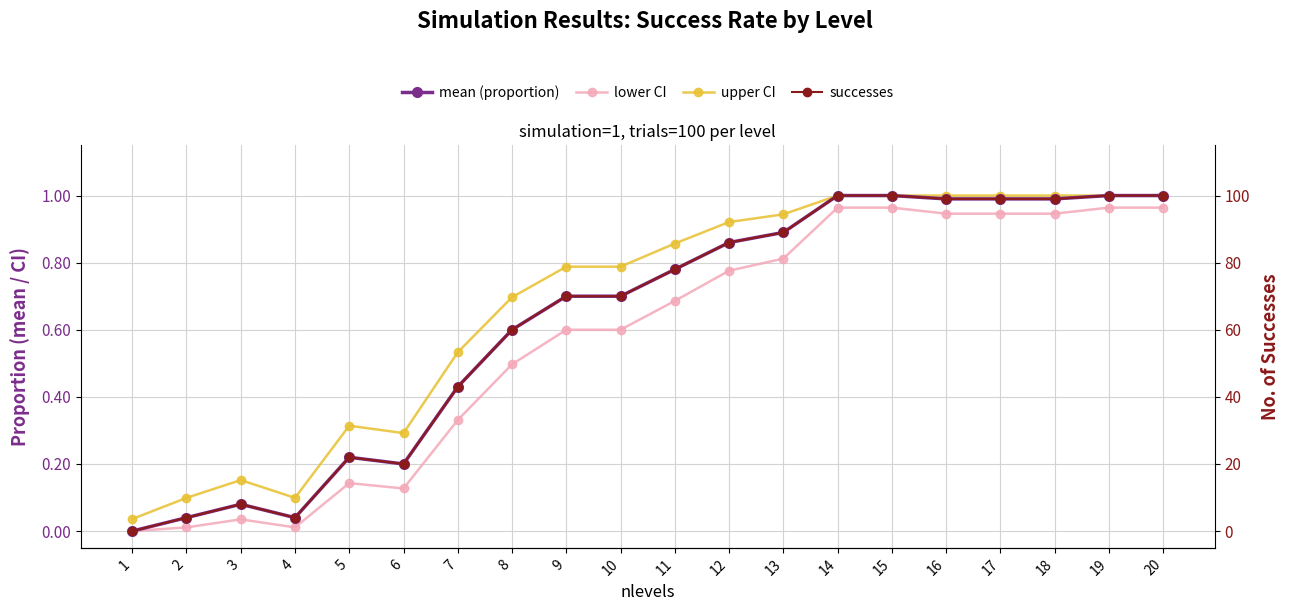

The value of upper CI at 5 is 0.1. True or false?

False